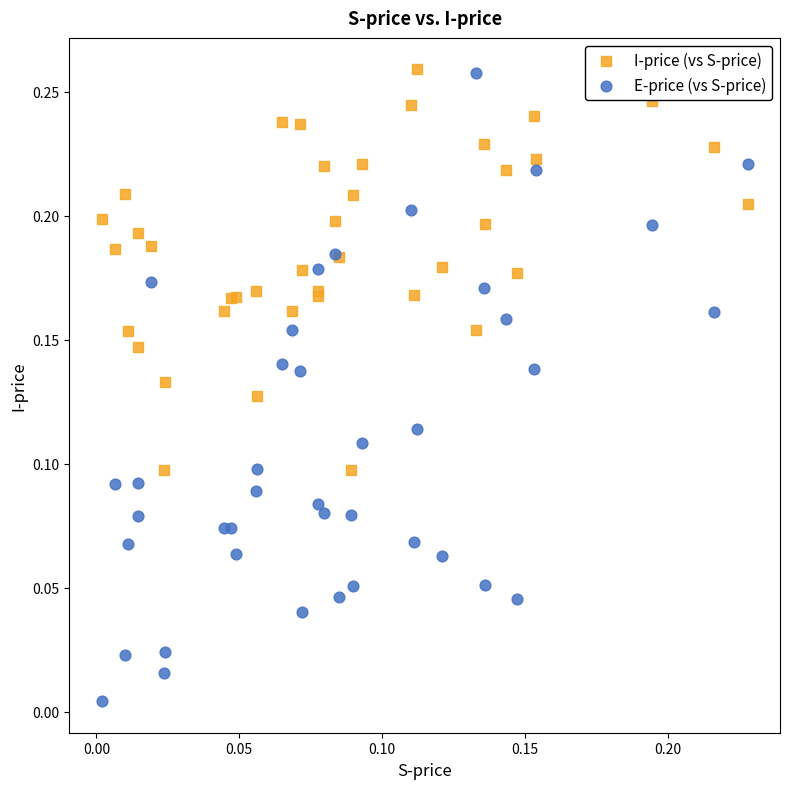

Which series has the largest Y range (max minus min)?

E-price (vs S-price)